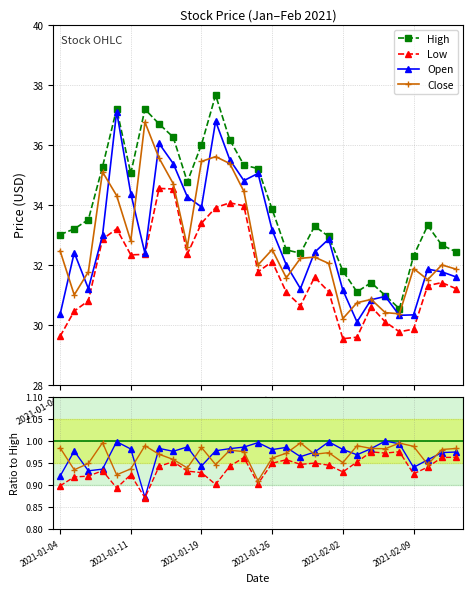

True or false: Open and Low intersect in this chart.

False